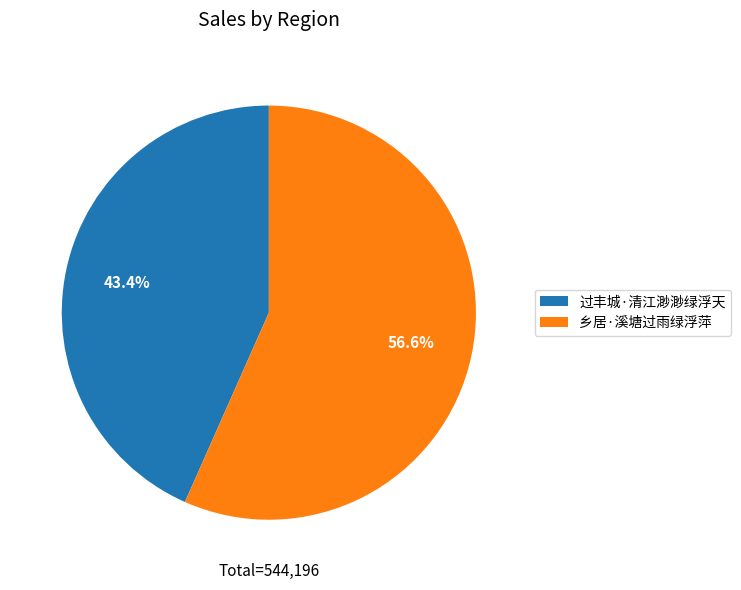

Which category has the biggest portion of the pie?

乡居·溪塘过雨绿浮萍